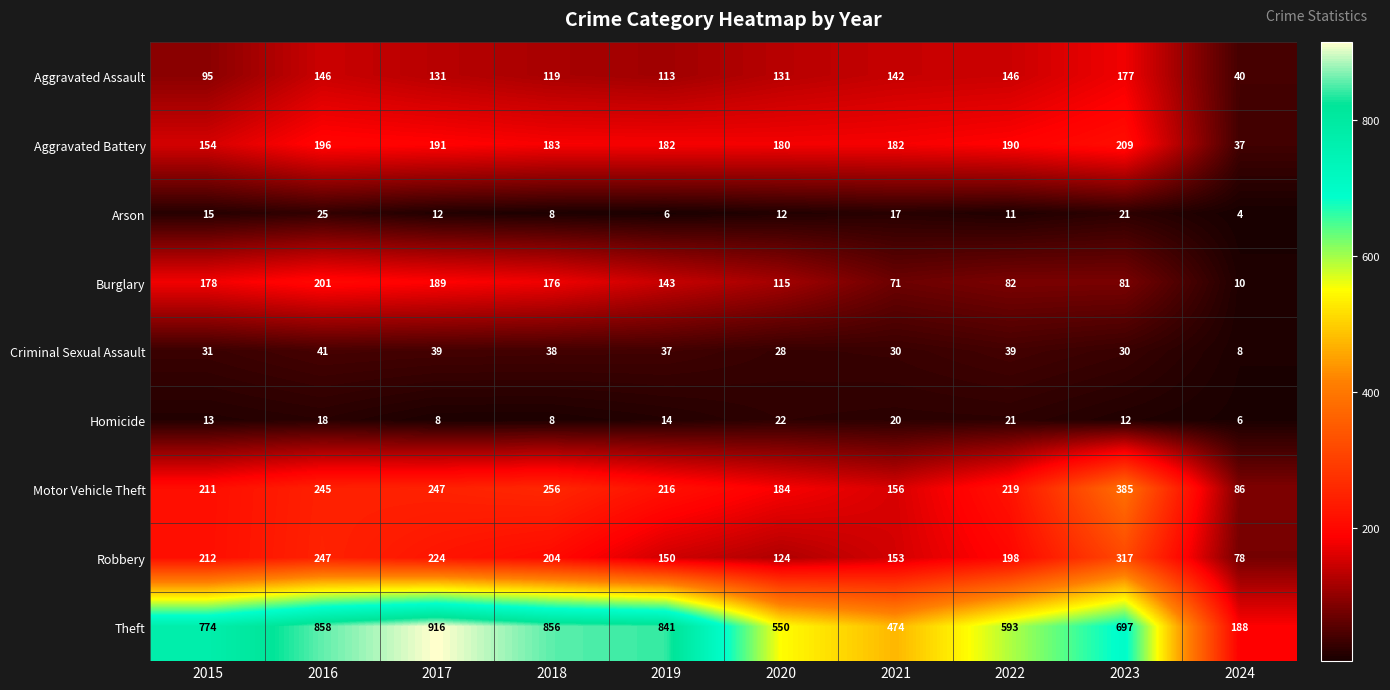

What is the smallest value displayed?

4